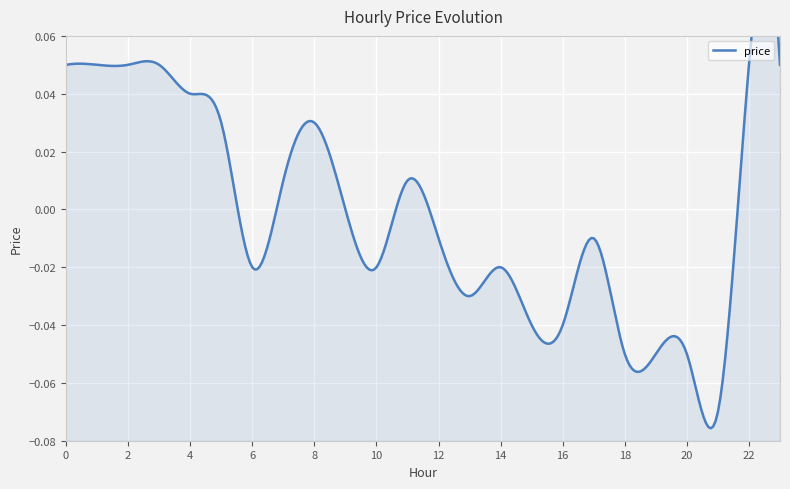

What is the minimum value shown in the chart?

-0.1